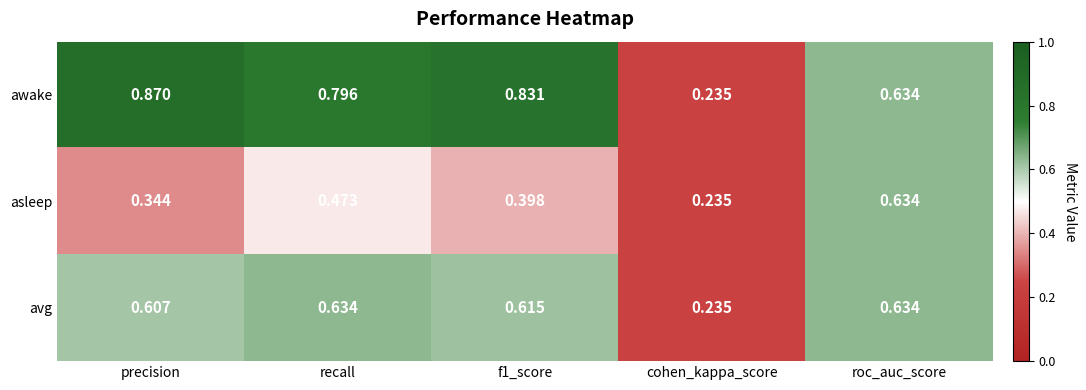

At which label is avg closest to 0?

cohen_kappa_score